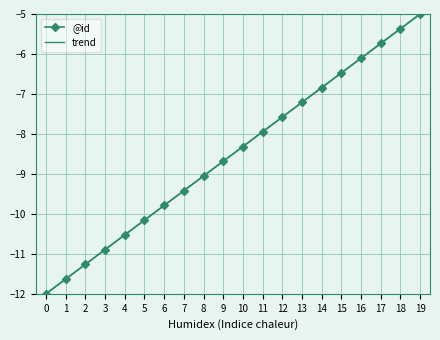

Is this an area chart (filled region under the line)?

No